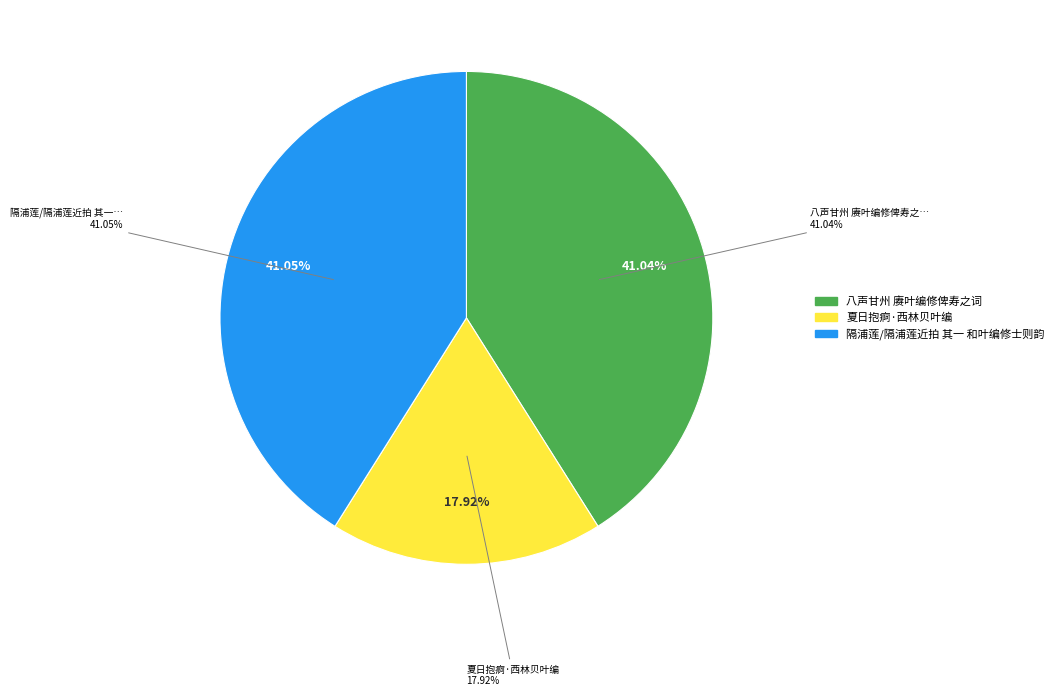

What is the ratio of the value at 隔浦莲/隔浦莲近拍 其一 和叶编修士则韵 to the value at 八声甘州 赓叶编修俾寿之词?

1.0